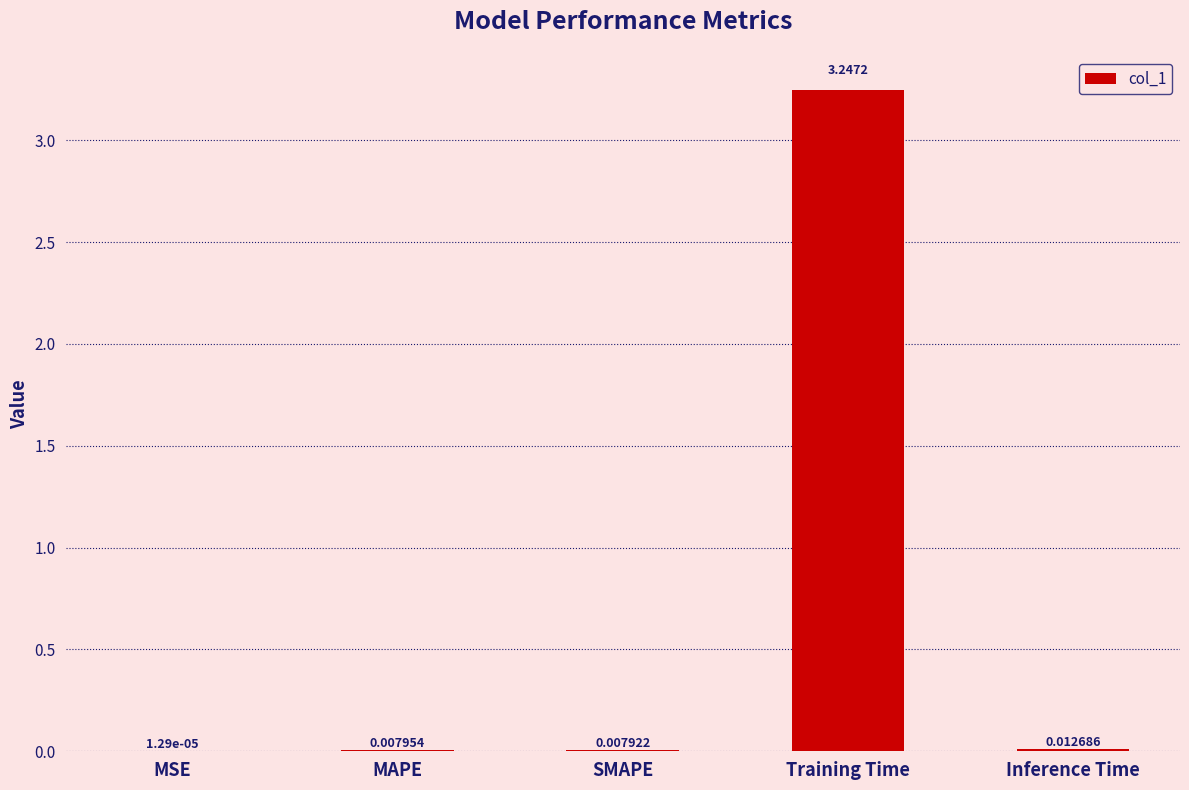

Which category has the highest value across all series?

Training Time